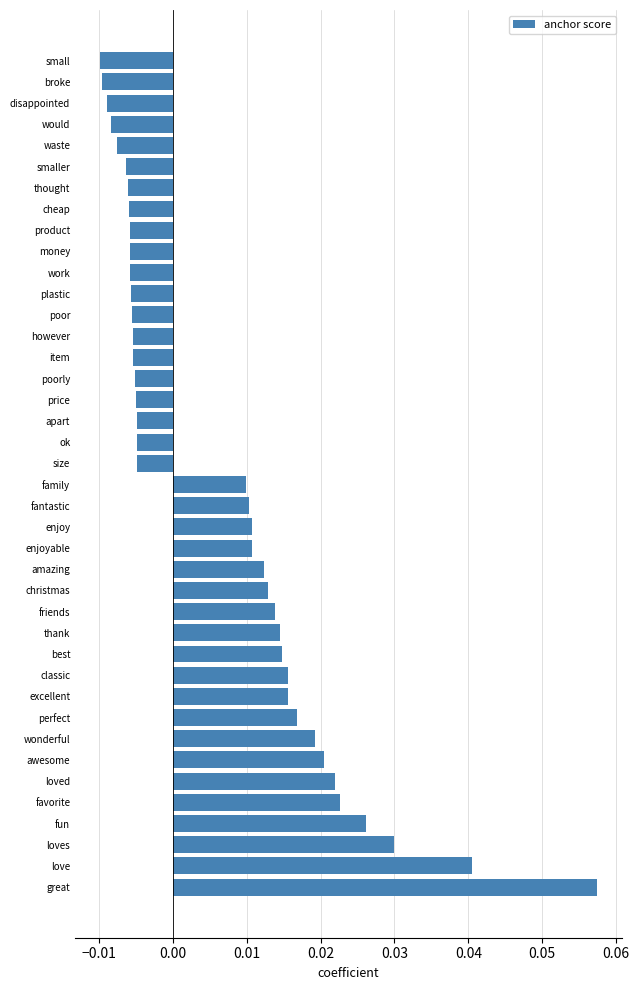

Which label corresponds to the largest value in the chart?

great